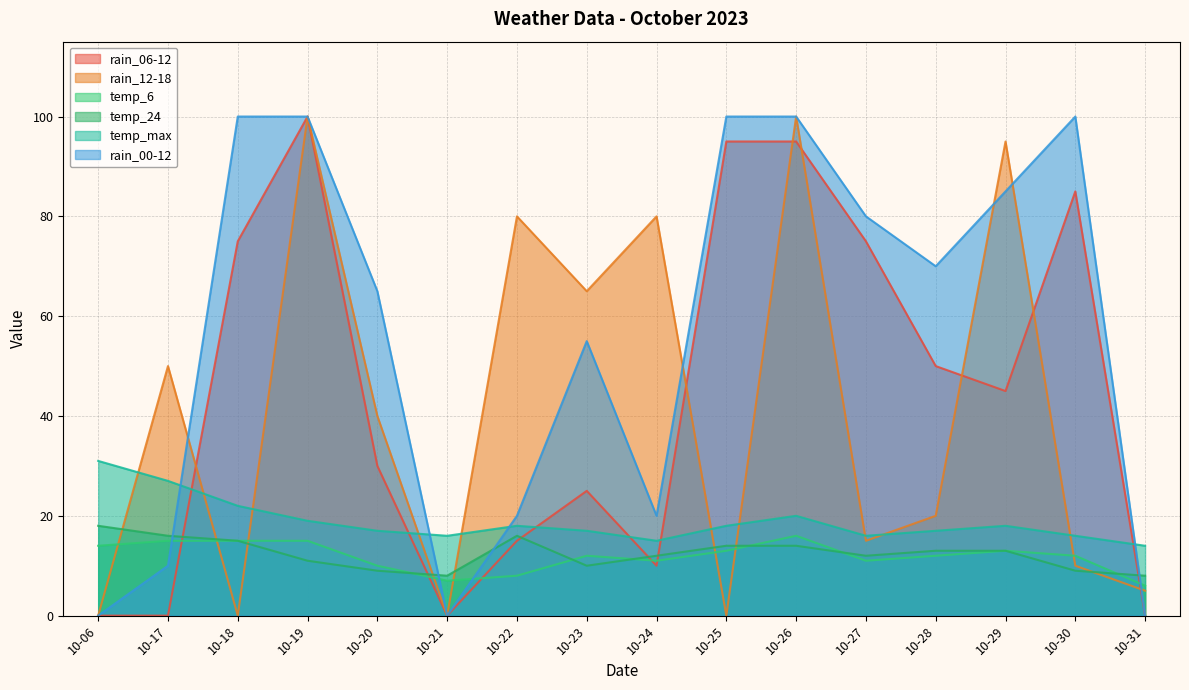

The temp_6 series shows 23 at 10-19. True or false?

False